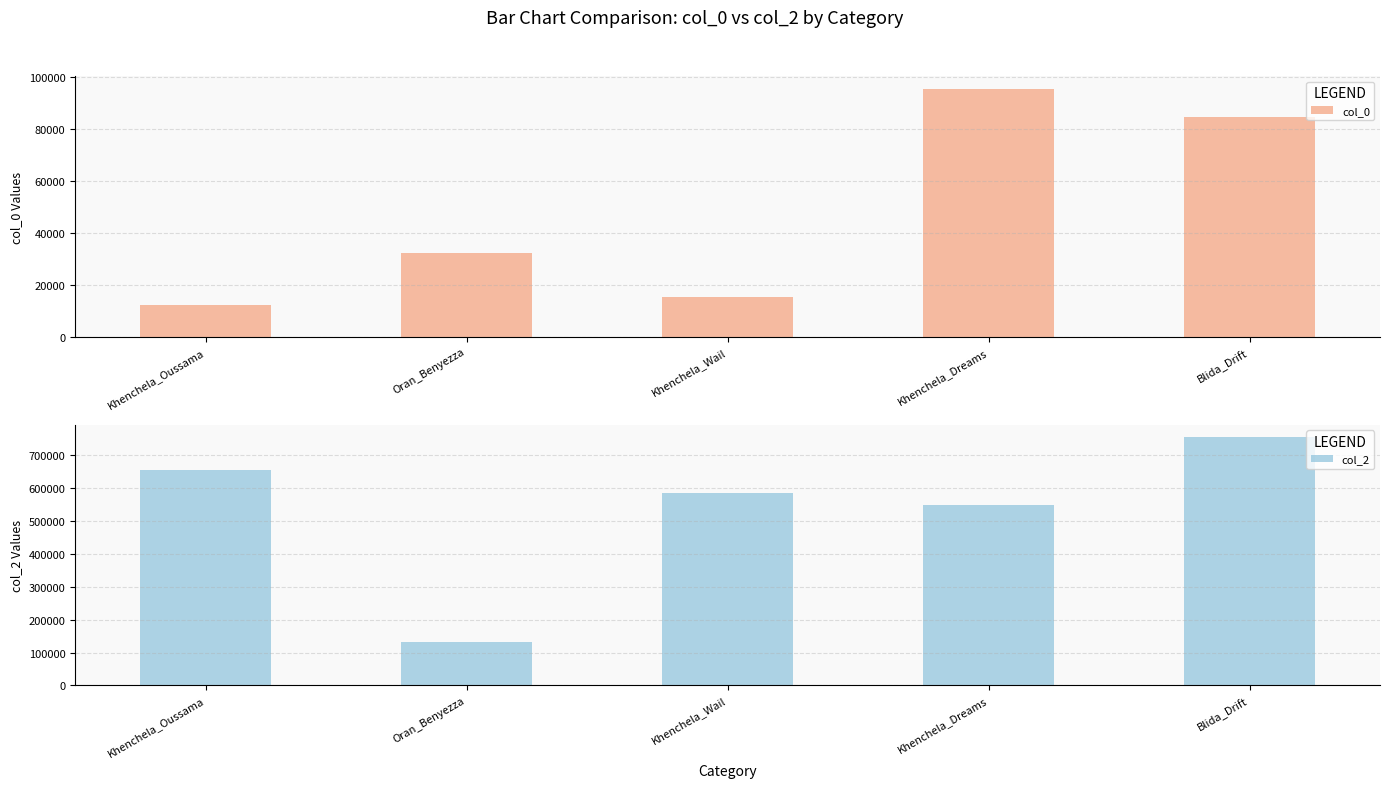

Which series has the widest spread of values?

col_2